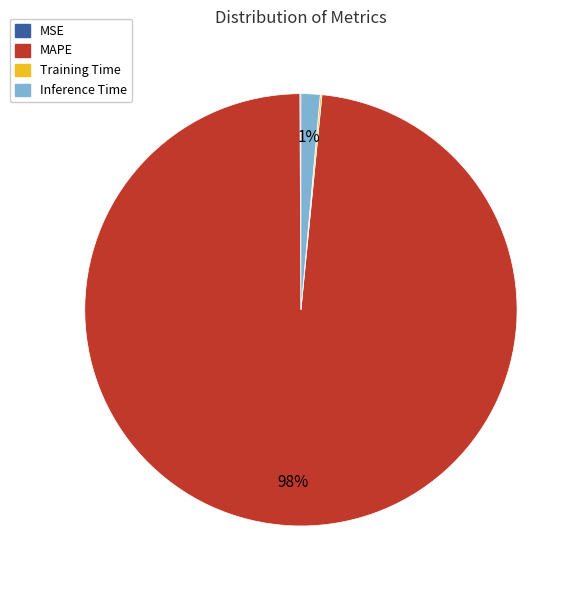

To the nearest percent, what is the combined percentage of Inference Time and MAPE?

100%